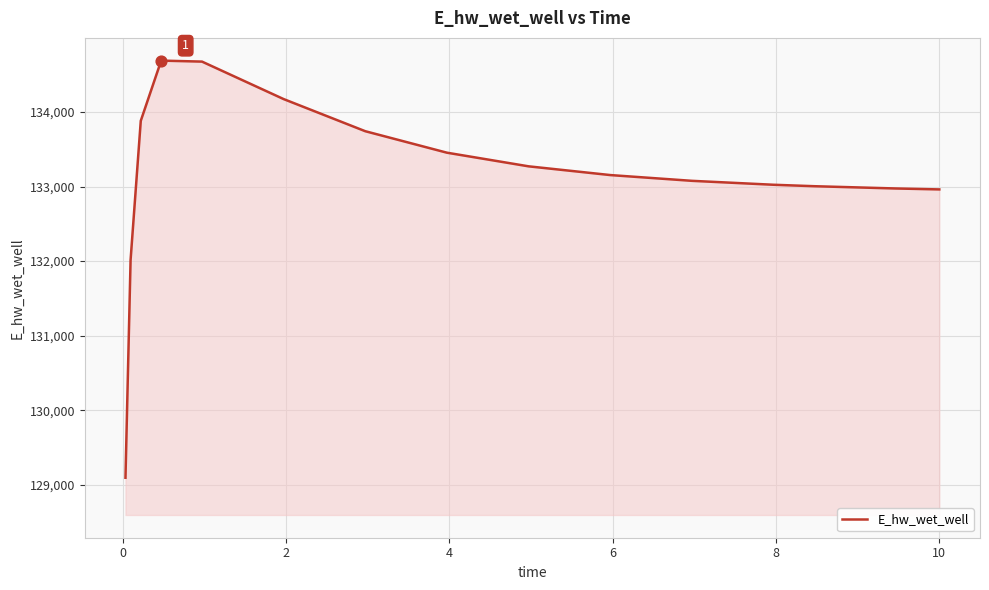

What is the smallest value displayed?

129093.3